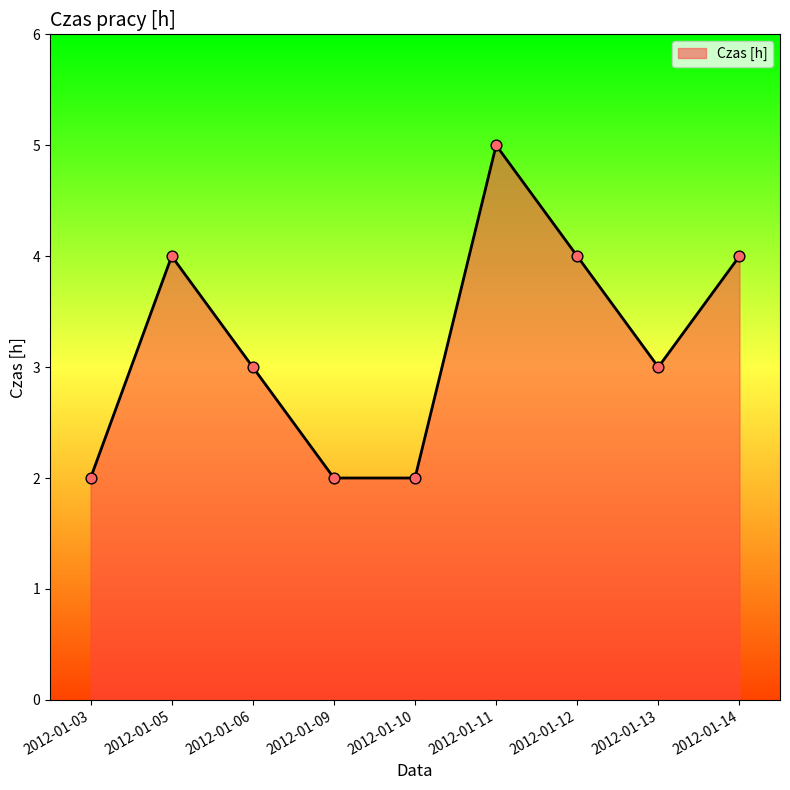

What is the ratio of the value at 2012-01-03 to the value at 2012-01-12?

0.5